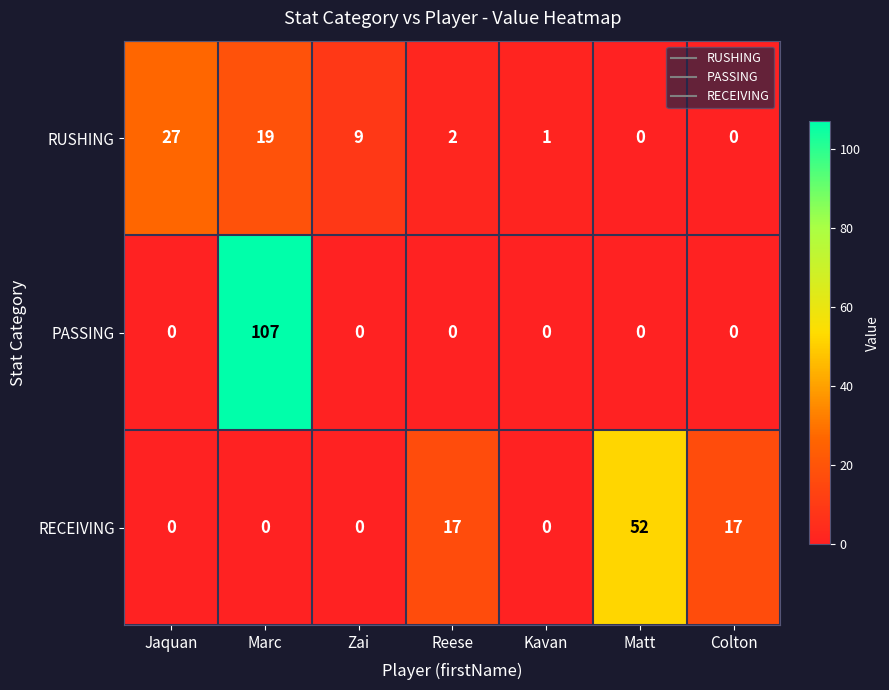

True or false: PASSING has a value of 0 at Jaquan.

True